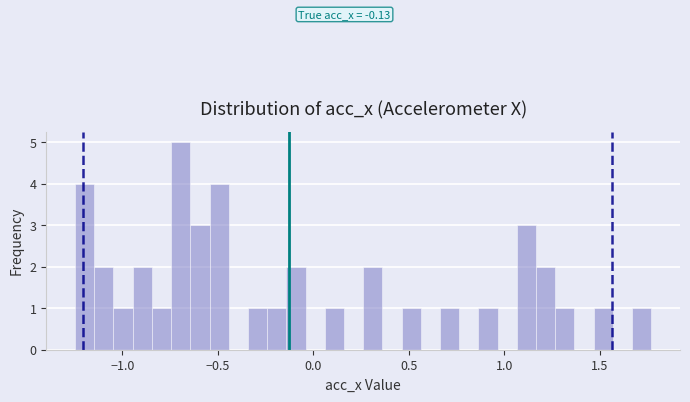

Around what value on the x-axis is the tallest bar? Give the approximate position of its centre, as read against the axis.

-0.70